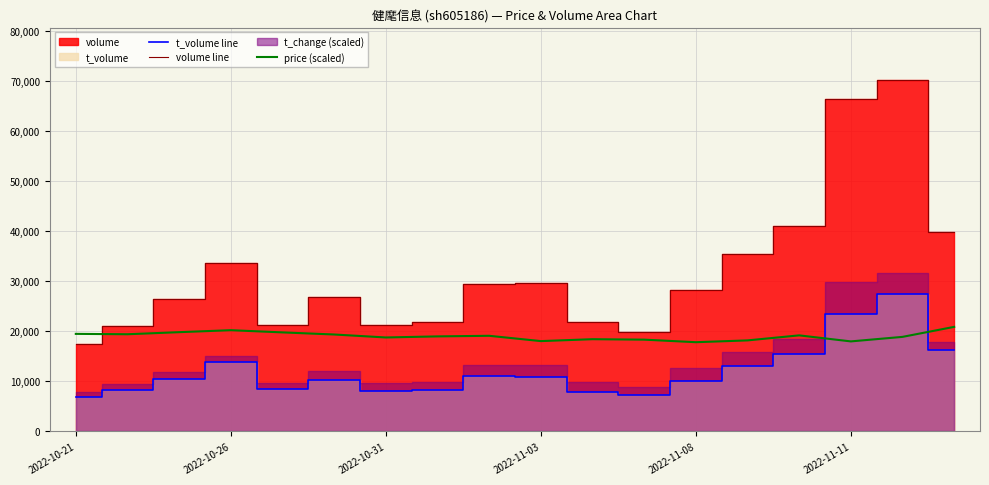

True or false: price (scaled) and t_volume line cross at least once.

True